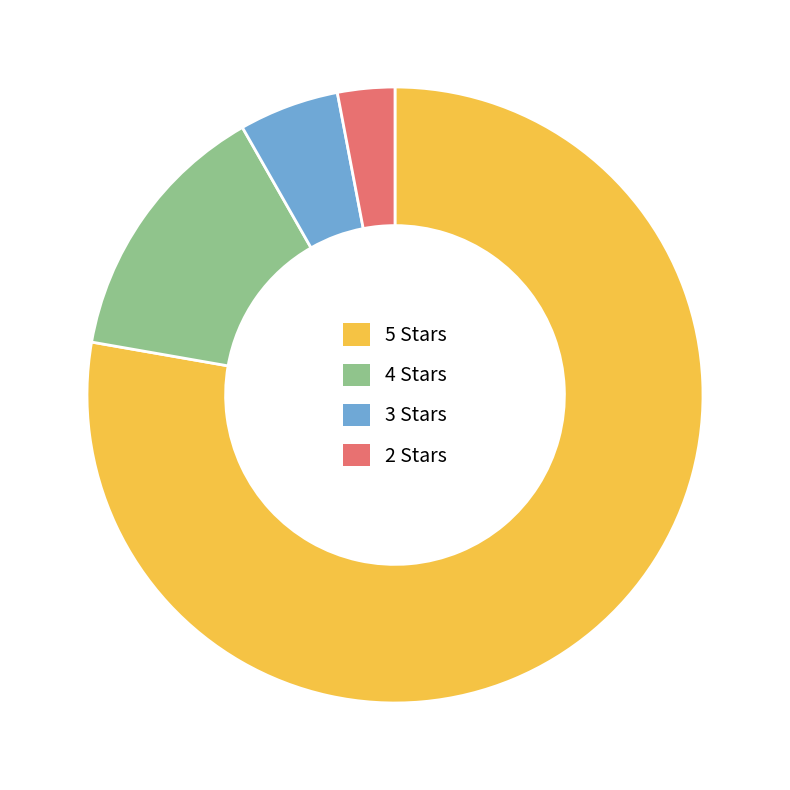

Is there a majority slice in this chart?

Yes